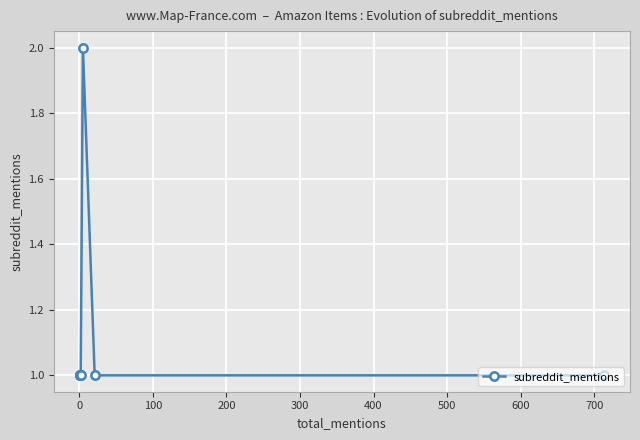

What is the minimum value shown in the chart?

1